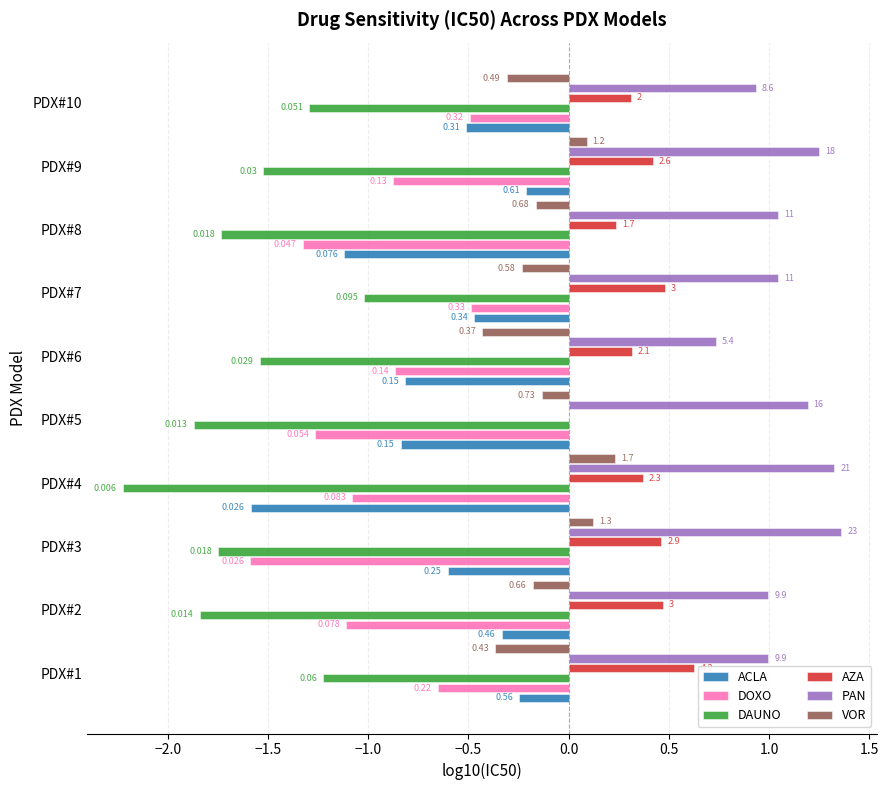

Which series changed the most between PDX#6 and PDX#8?

DOXO